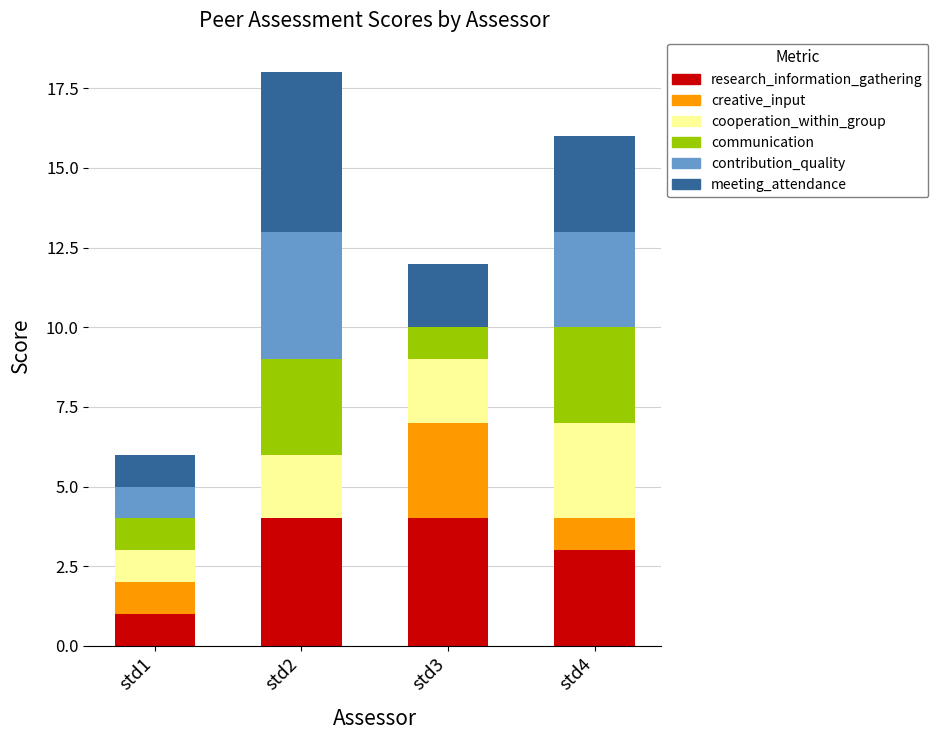

True or false: research_information_gathering has a value of 5 at std3.

False